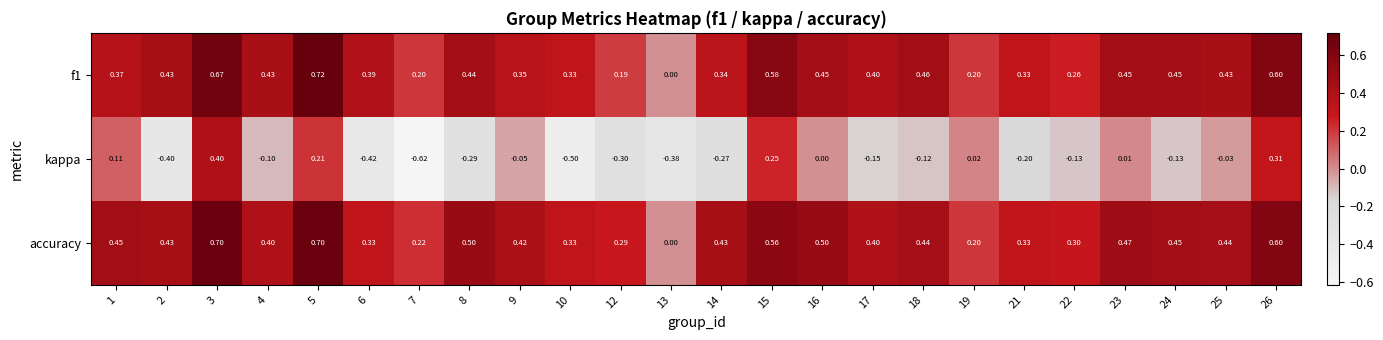

Is the value of accuracy at 7 greater than the value of kappa at 5?

Yes